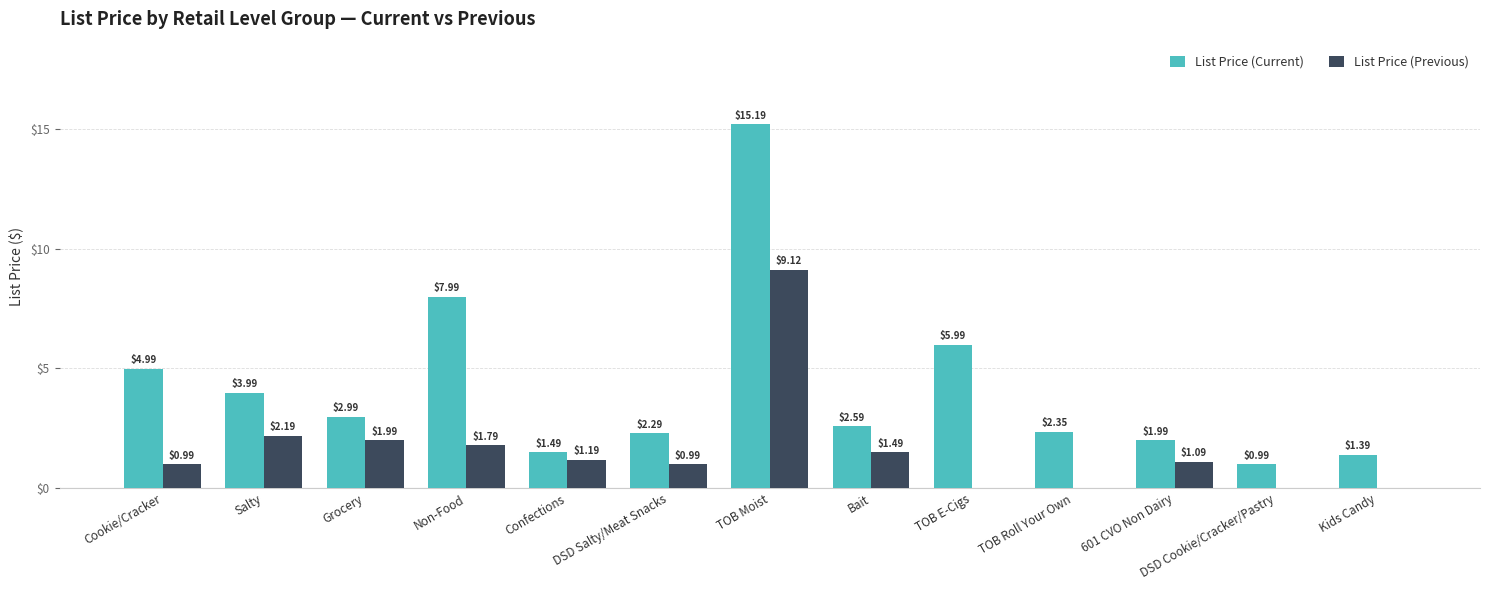

Are the bars grouped side by side (vs. stacked)?

Yes